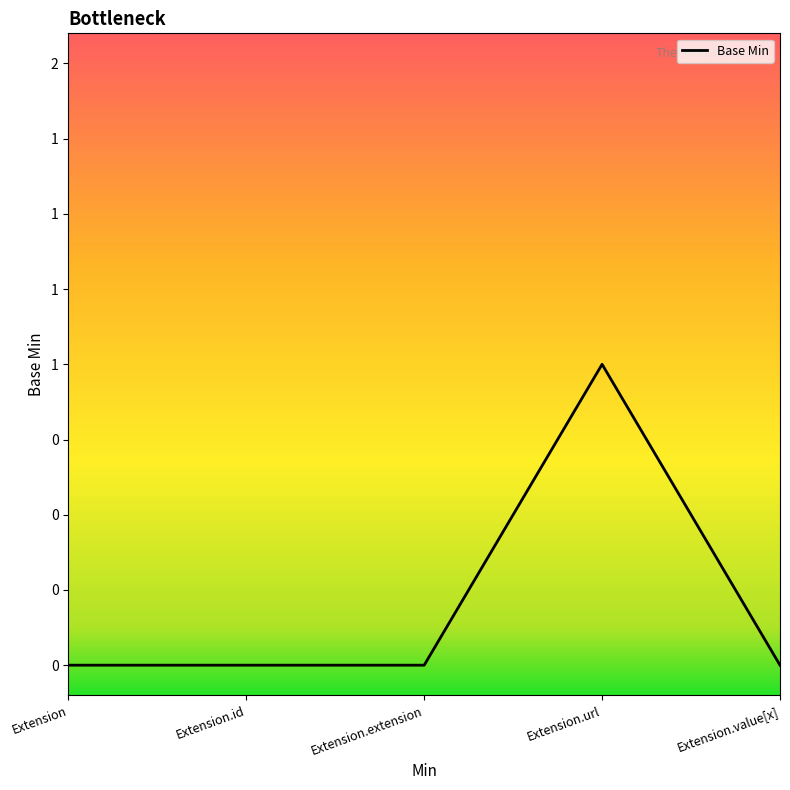

List the labels in order of value, smallest first.

Extension, Extension.id, Extension.extension, Extension.value[x], Extension.url